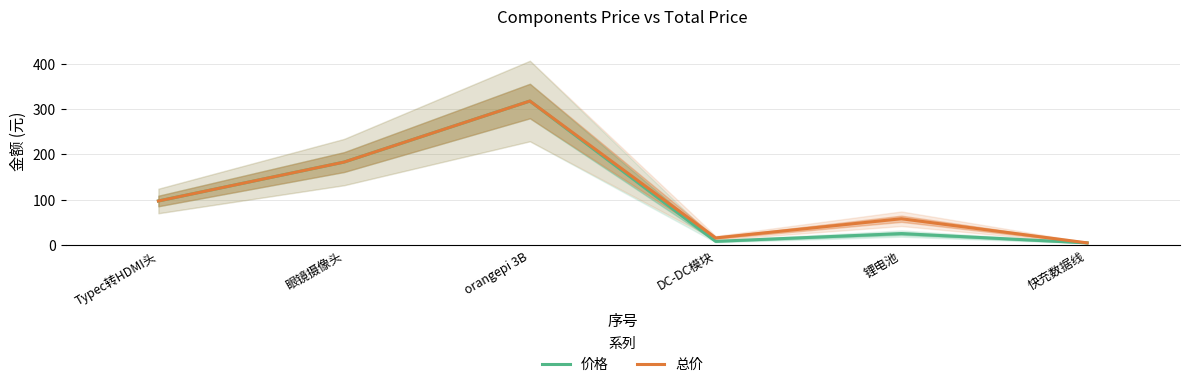

Reading left to right, list all the values displayed in this chart.

价格: 96.9	183.0	318.0	7.6	24.8	4.3
总价: 96.9	183.0	318.0	15.2	57.6	4.3